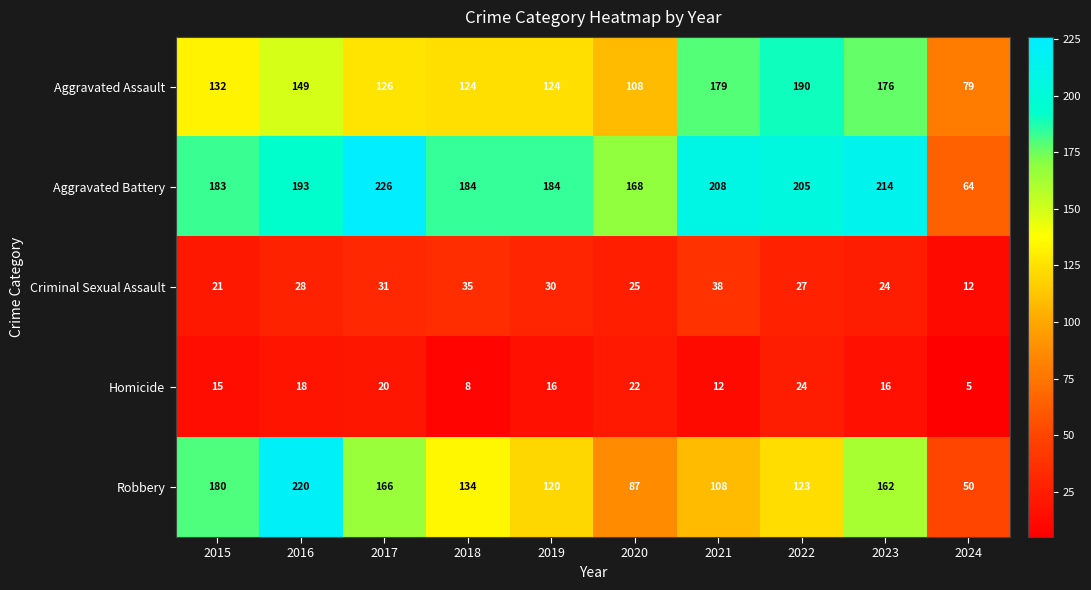

Where does the Homicide series first go above 16?

2016